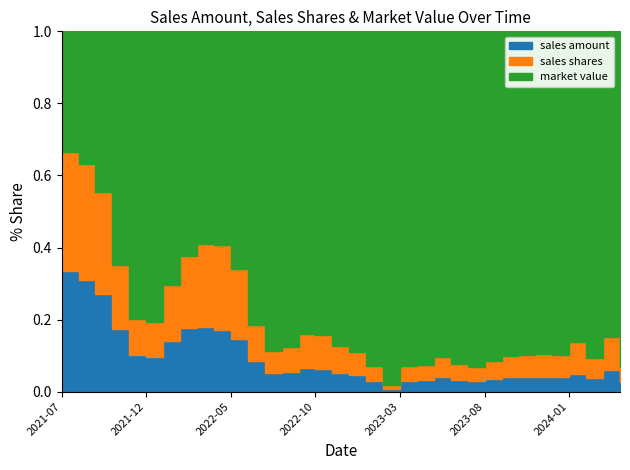

Which series has the largest range (max minus min)?

market value